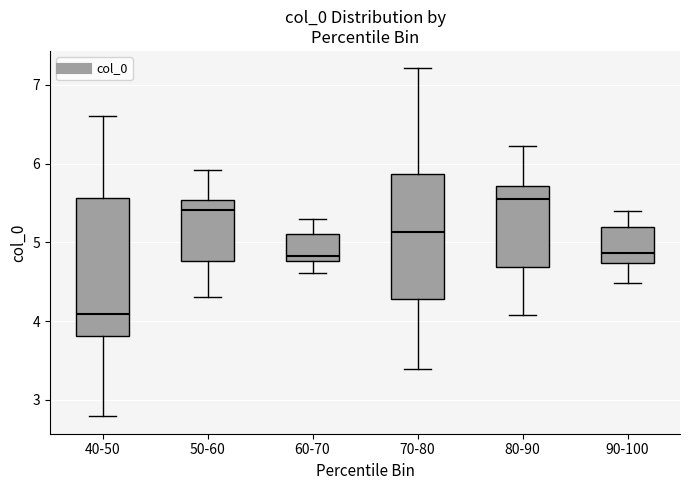

Comparing the boxes themselves (not the whiskers), which one is the tallest?

40-50